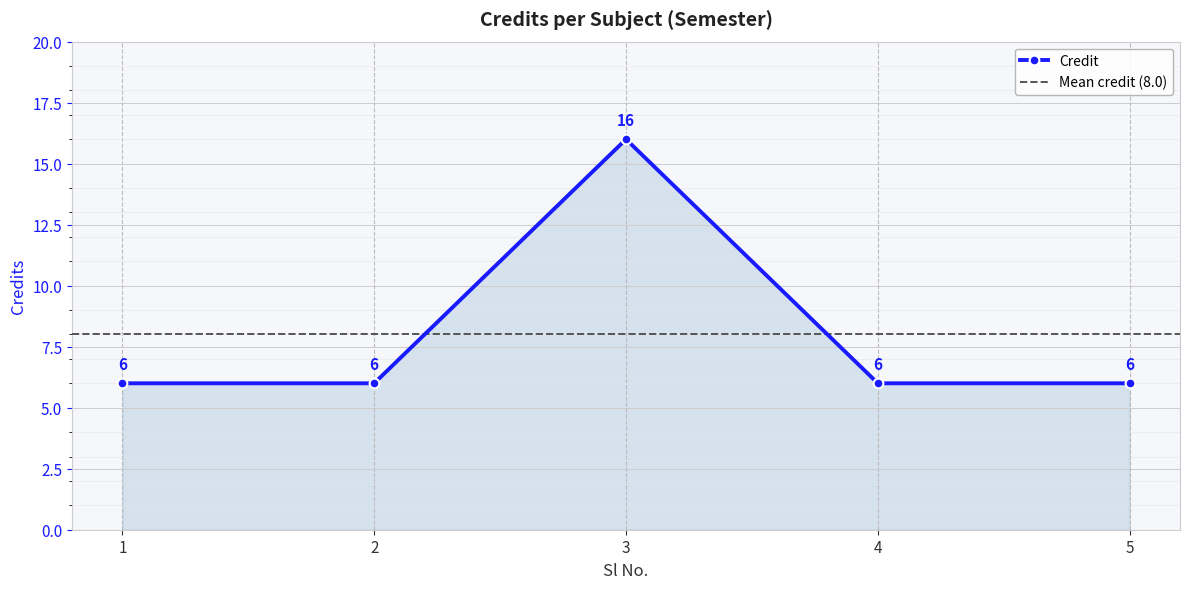

True or false: there are more than 1 points higher than both neighbors.

False